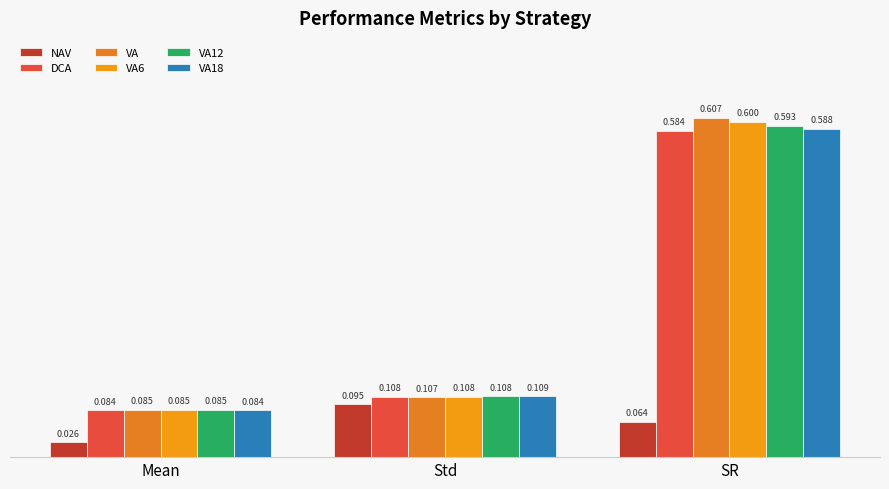

What is the label of the 1st bar from the right?

SR